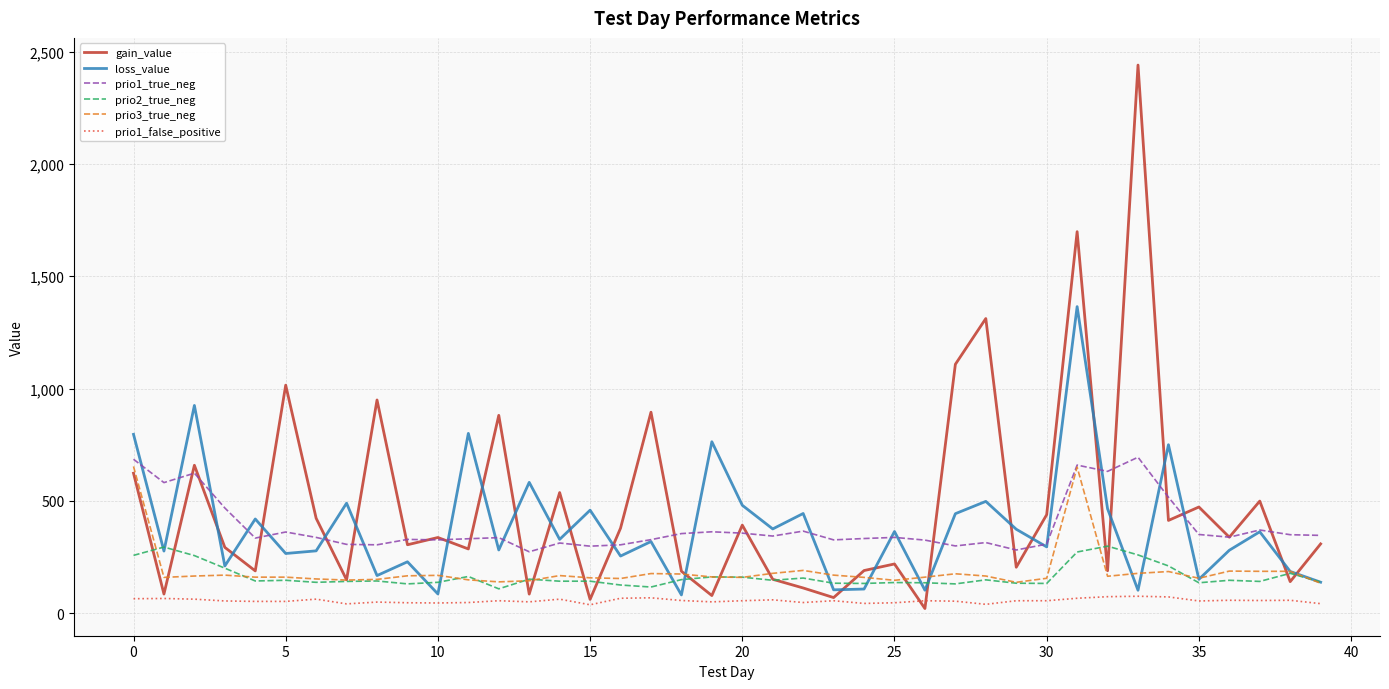

True or false: prio1_true_neg and prio1_false_positive intersect in this chart.

False